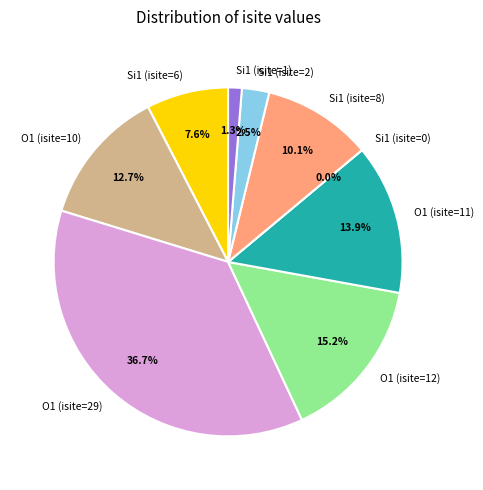

The Si1 (isite=8) slice represents 10% of the pie. True or false?

True